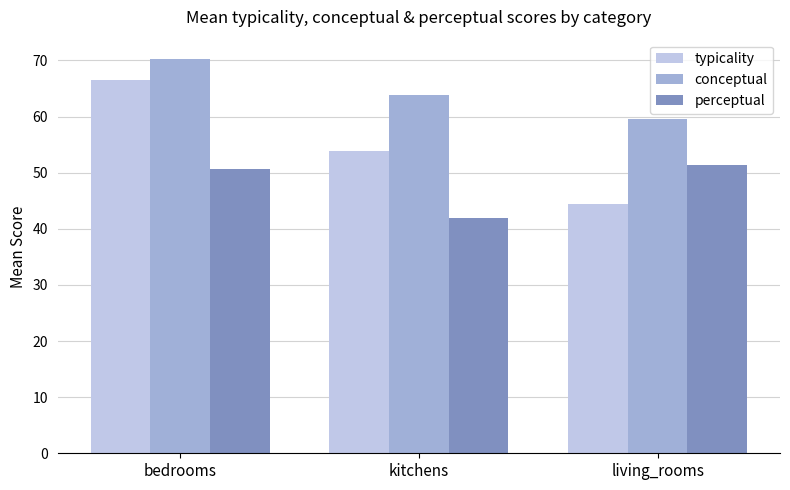

The typicality series shows 76.7 at kitchens. True or false?

False